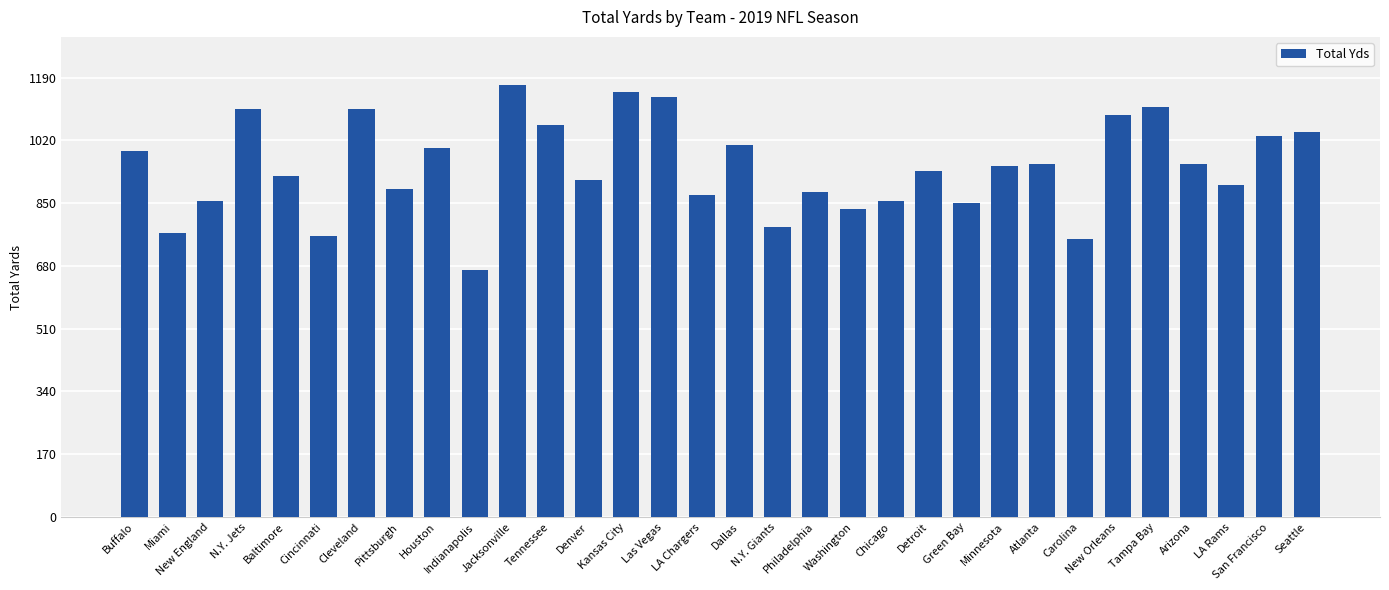

Does the chart contain stacked bars?

No